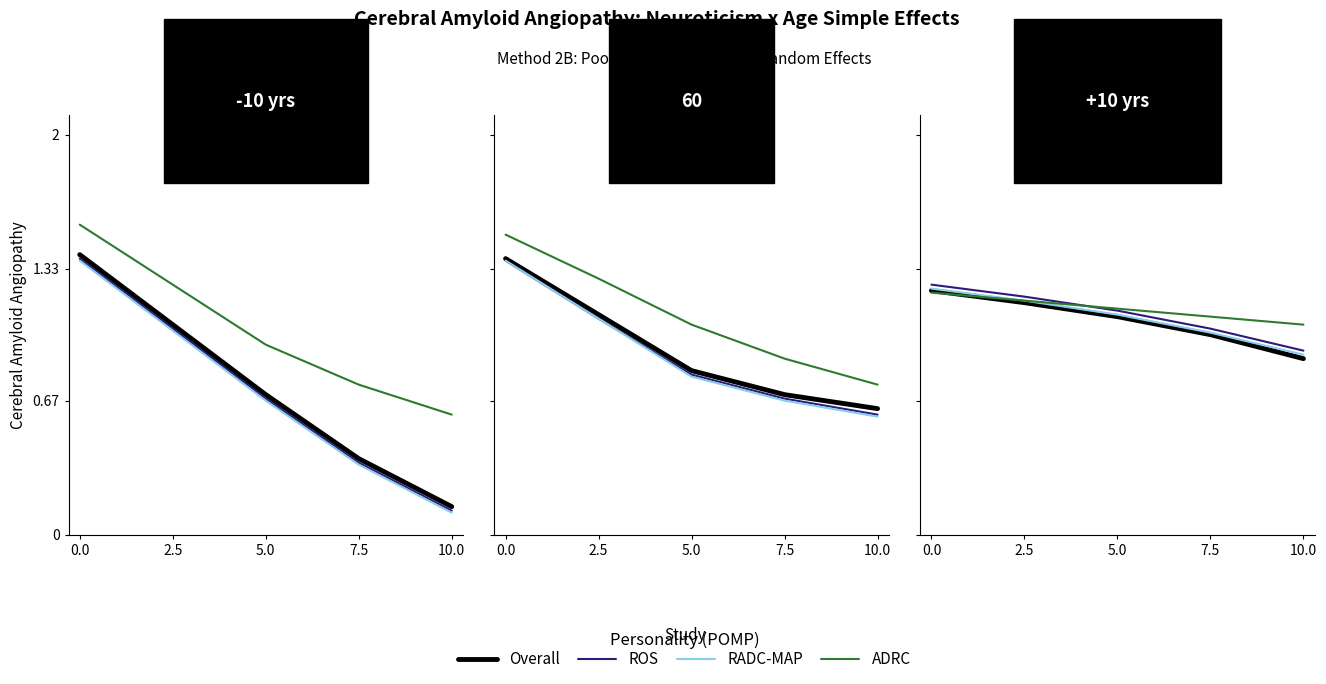

True or false: RADC-MAP and Overall intersect in this chart.

False